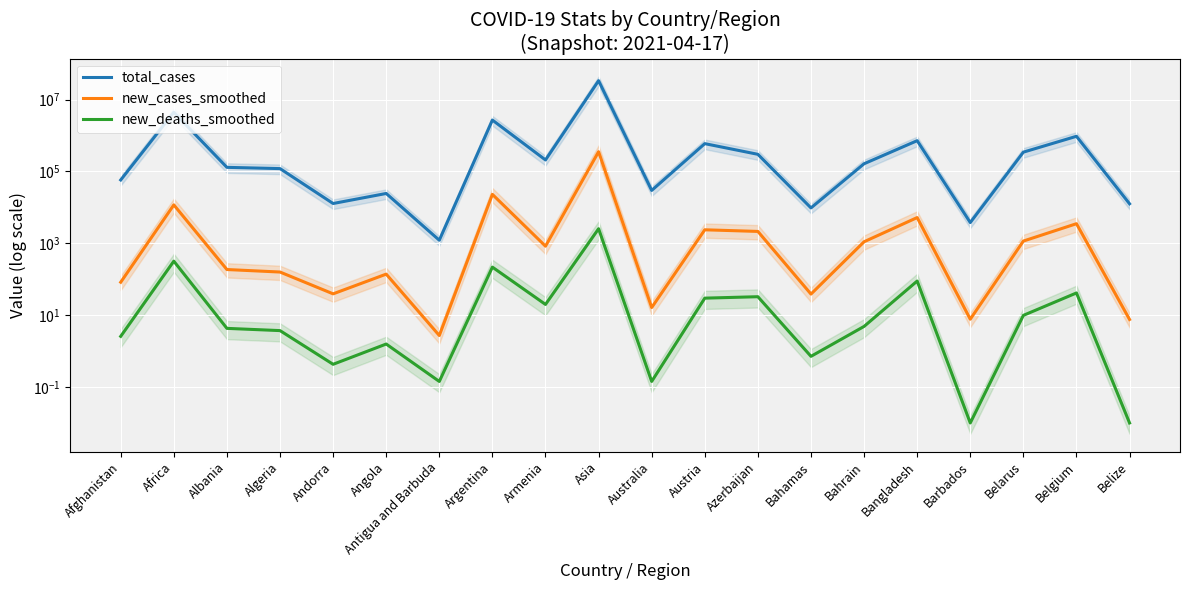

Which label corresponds to the largest value in the chart?

Asia